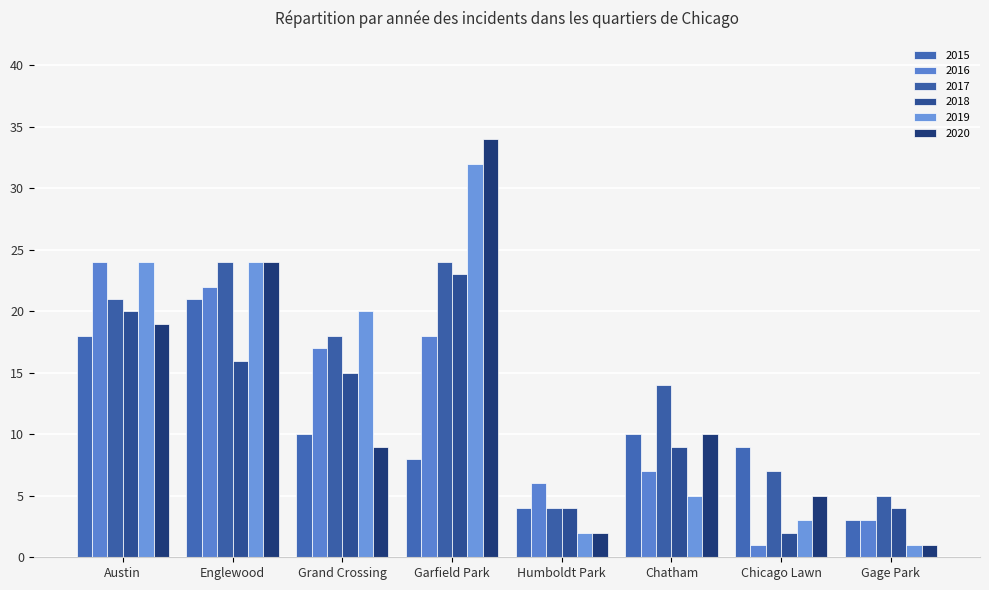

What is the sum of the 2019 values at Garfield Park and Englewood?

56